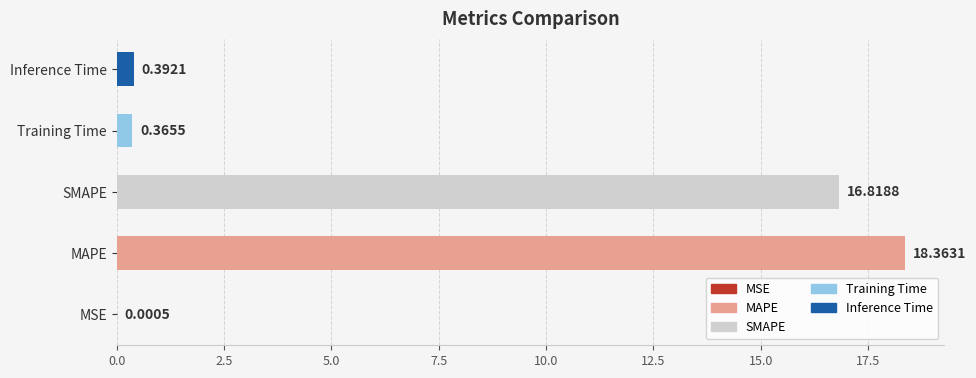

What is the sum of the values at Training Time and SMAPE?

17.2